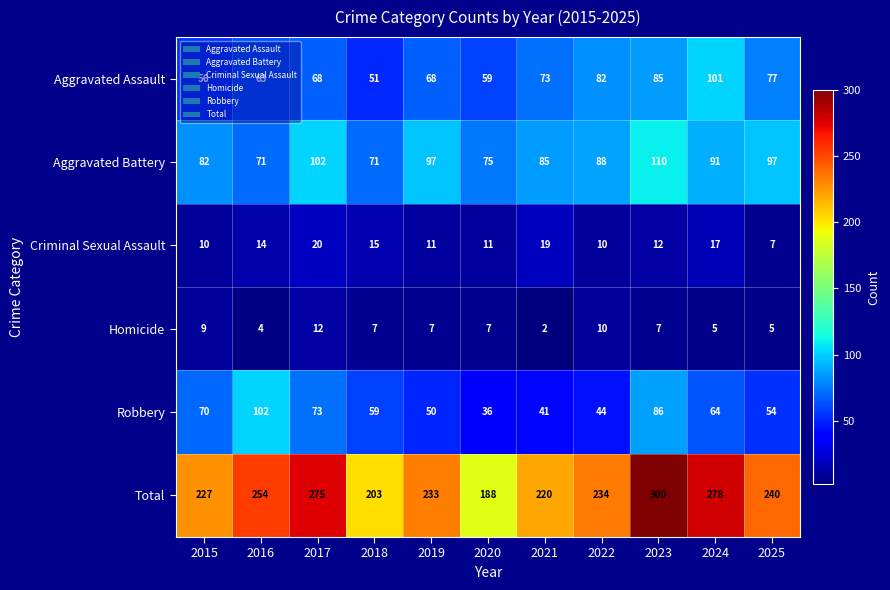

What is the sum of the Criminal Sexual Assault values at 2018 and 2025?

22